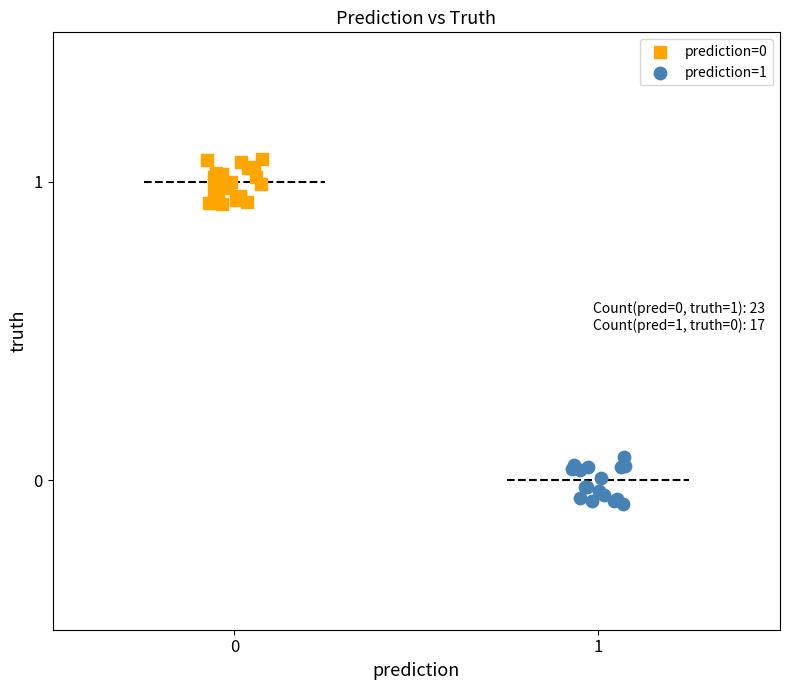

Which series reaches the minimum Y coordinate?

prediction=1